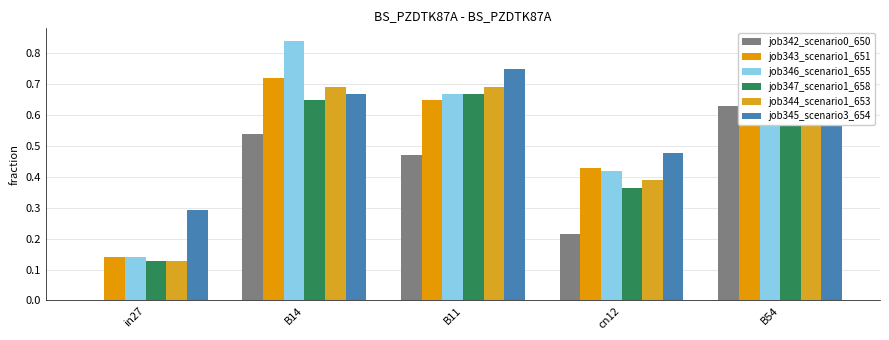

The job343_scenario1_651 series shows 0.1 at in27. True or false?

True